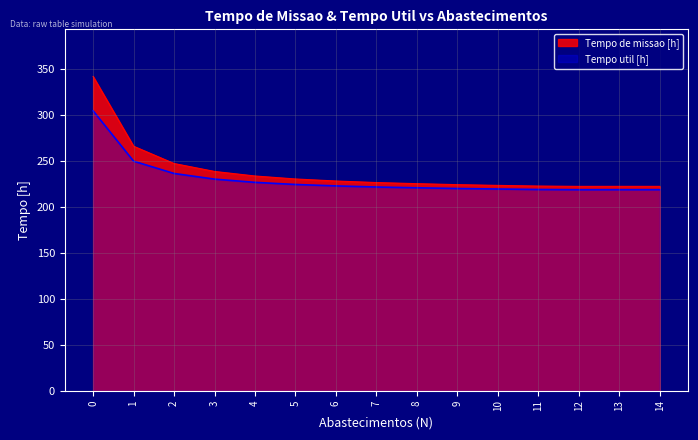

What are all the series names shown in the legend?

Tempo de missao [h], Tempo util [h]